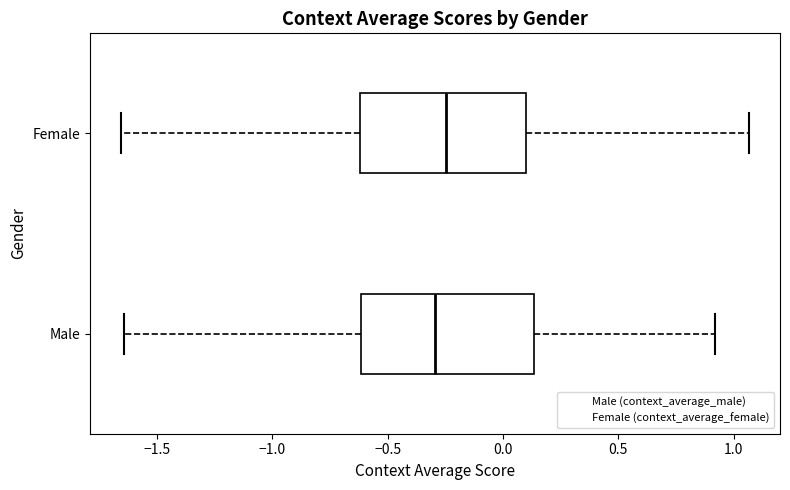

Reading bottom to top, read every box against the x-axis: the position of its median line, the range the box covers, and the ends of its whiskers. The values are not printed on the chart, so give them approximately, as read against the axis.

Male: median -0.30, box -0.60 to 0.15, whiskers -1.65 to 0.90
Female: median -0.25, box -0.60 to 0.10, whiskers -1.65 to 1.05